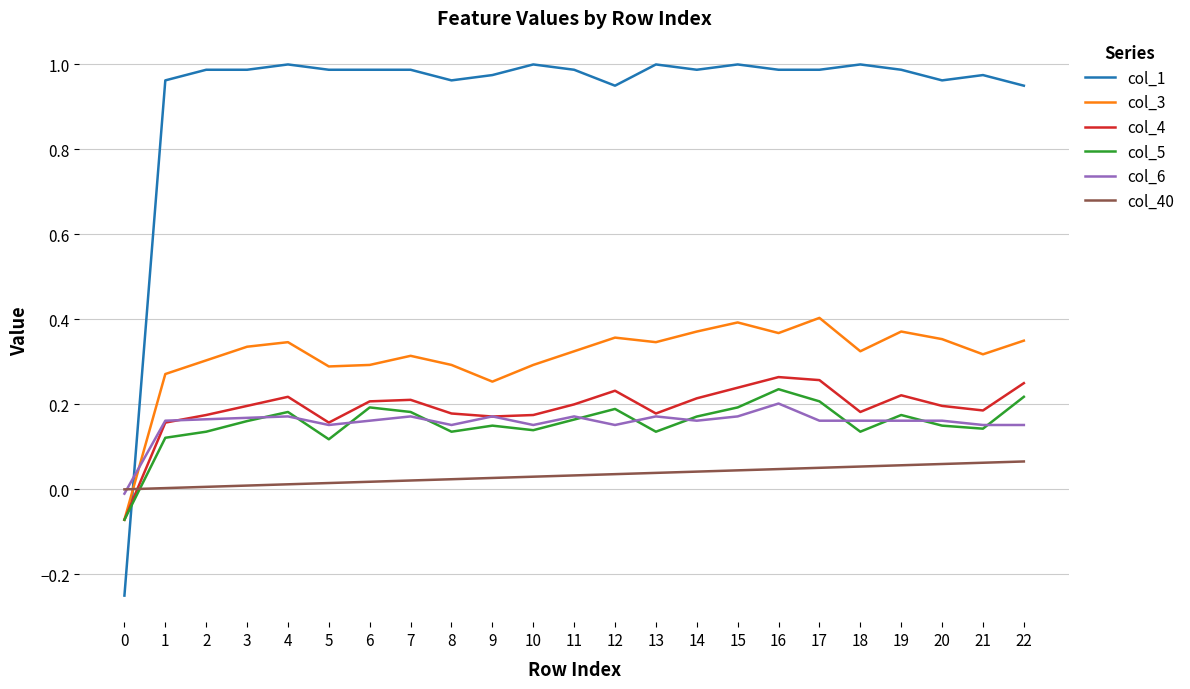

Is the value of col_5 at 4 greater than the value of col_40 at 21?

Yes